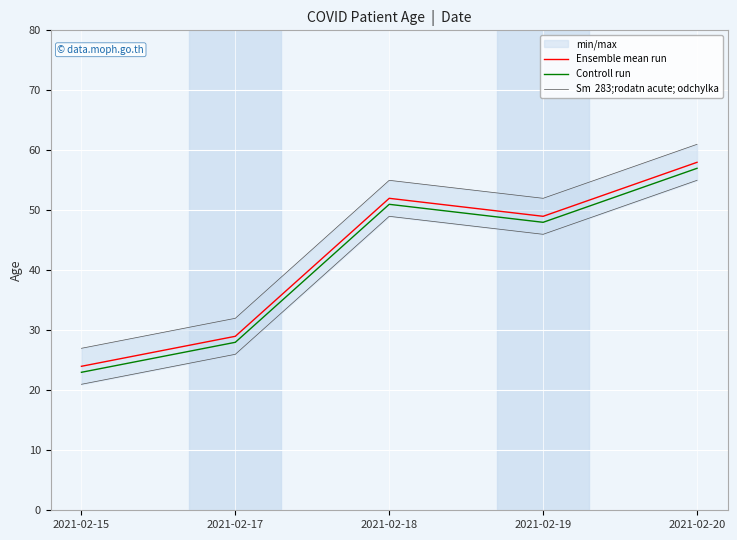

Reading right to left, transcribe all the data shown in this chart.

Ensemble mean run: 58	49	52	29	24
Controll run: 57	48	51	28	23
Sm  283;rodatn acute; odchylka: 61	52	55	32	27